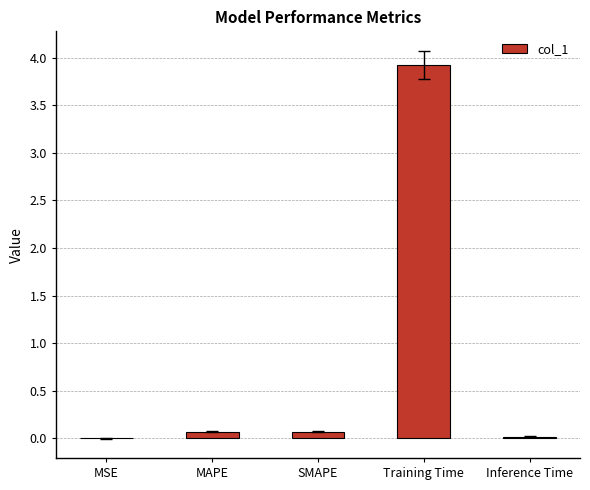

The value at Training Time is 3.9. True or false?

True